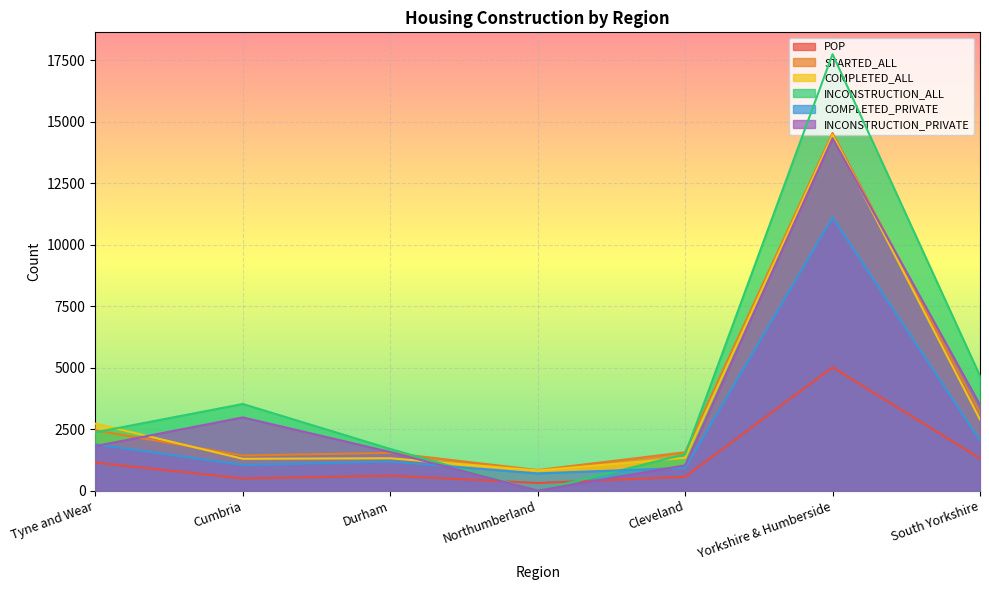

What are all the series names shown in the legend?

POP, STARTED_ALL, COMPLETED_ALL, INCONSTRUCTION_ALL, COMPLETED_PRIVATE, INCONSTRUCTION_PRIVATE